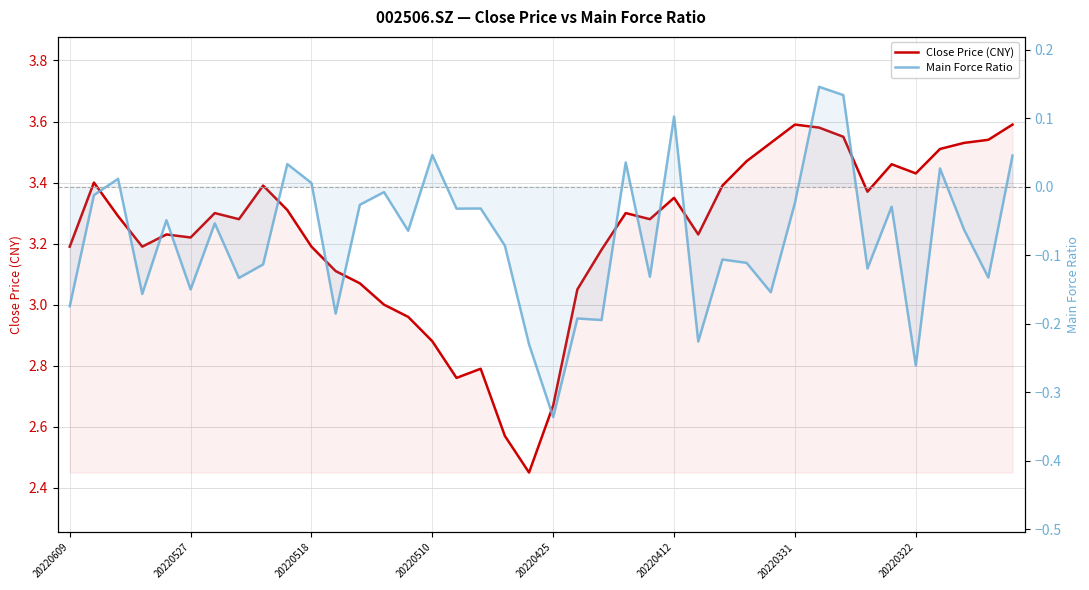

Is it true that Main Force Ratio equals 0.1 at 23?

False